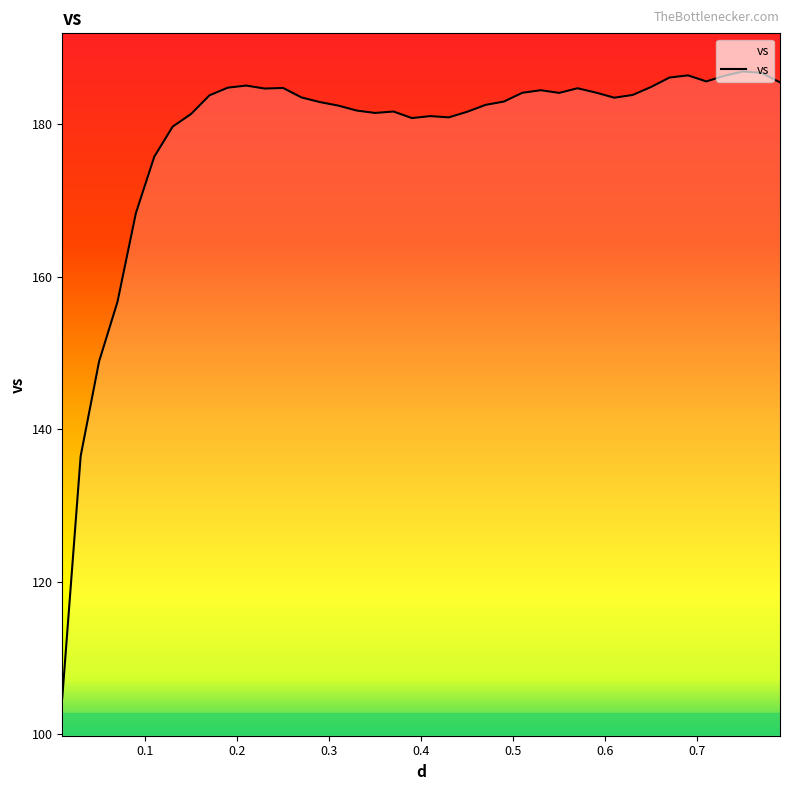

What is the maximum value shown in the chart?

186.9